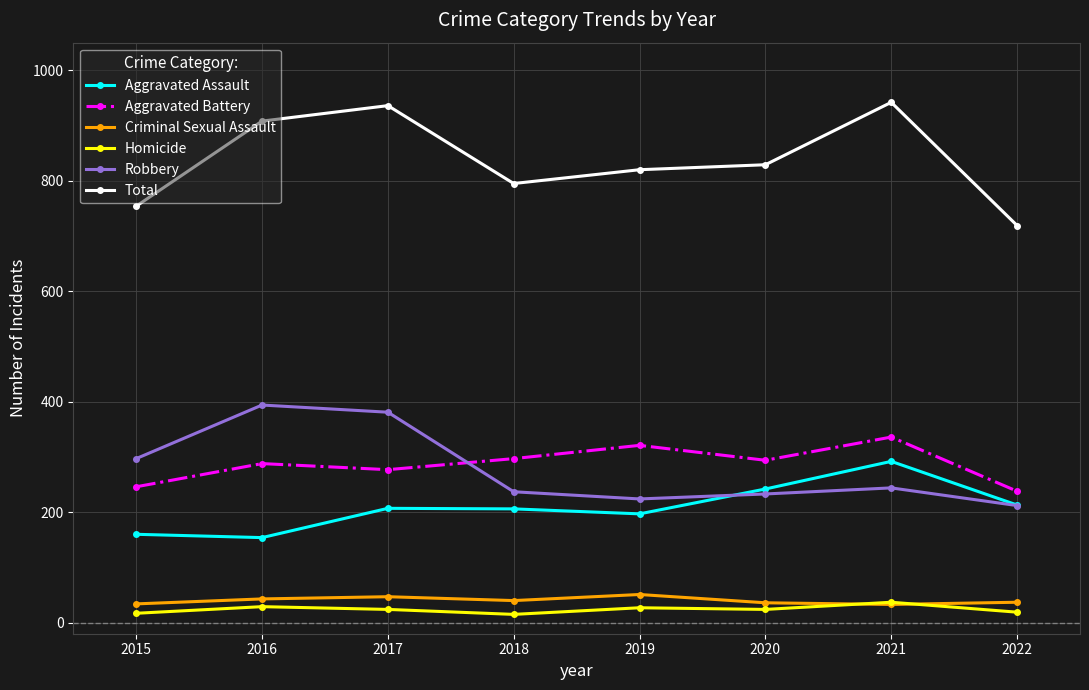

Where do Aggravated Battery and Robbery first cross each other?

2017 and 2018